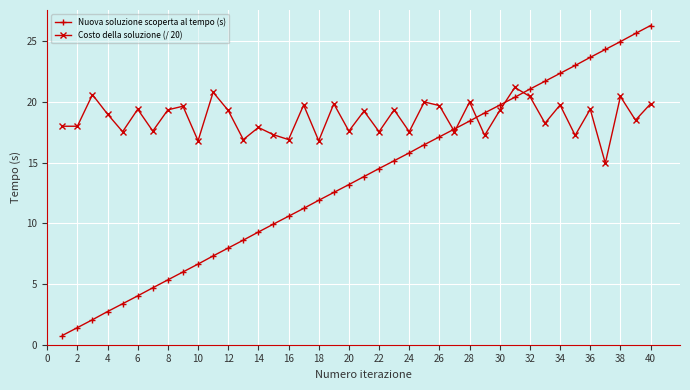

Which series has the largest total across all categories?

Costo della soluzione (/ 20)